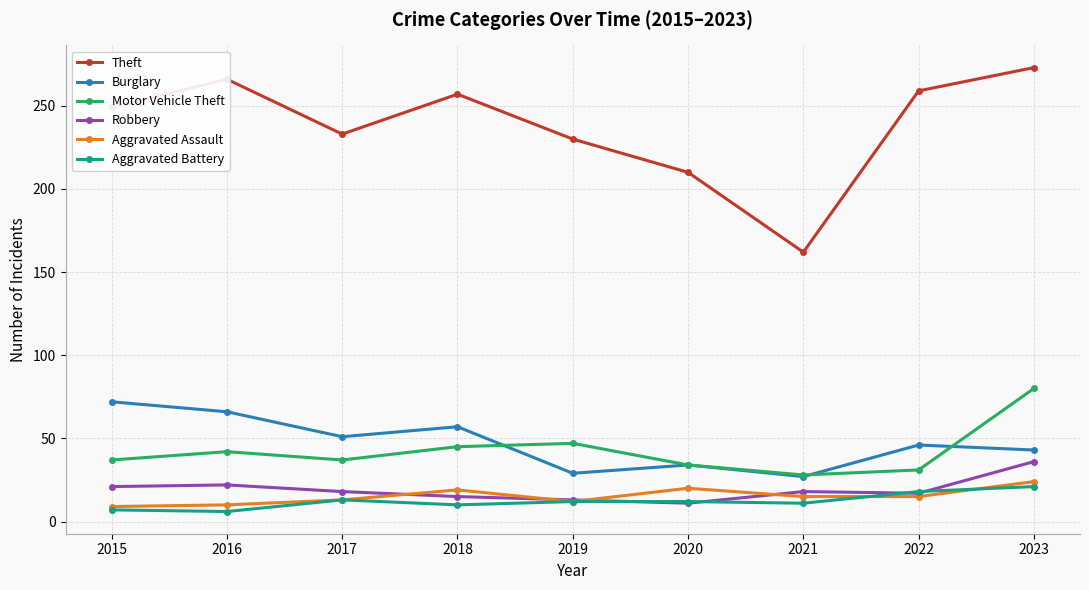

True or false: Motor Vehicle Theft and Robbery intersect in this chart.

False